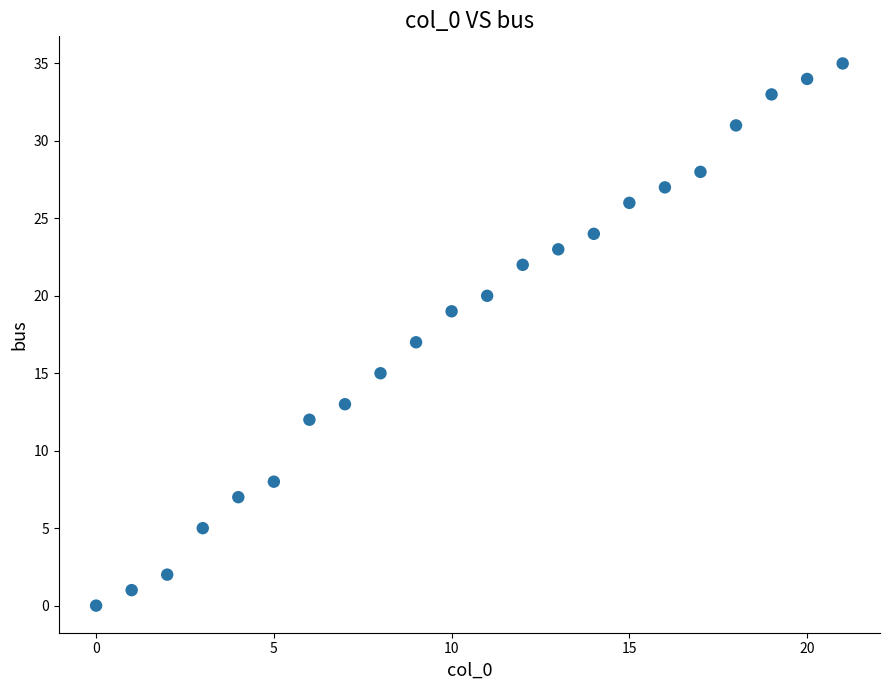

What is the range of Y values (max minus min)?

35